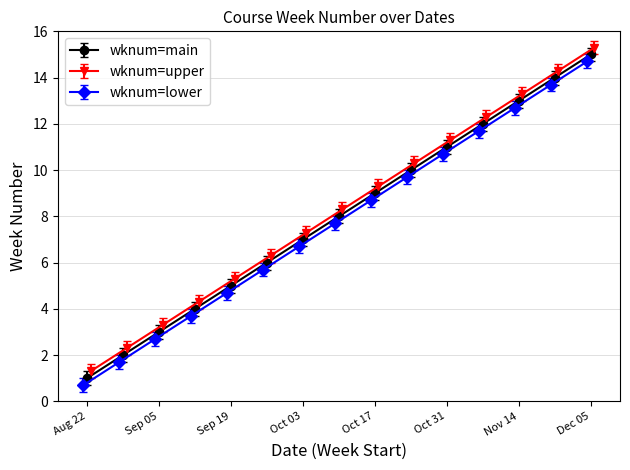

What is the difference between the second highest and second lowest values in the wknum_lower series?

12.0